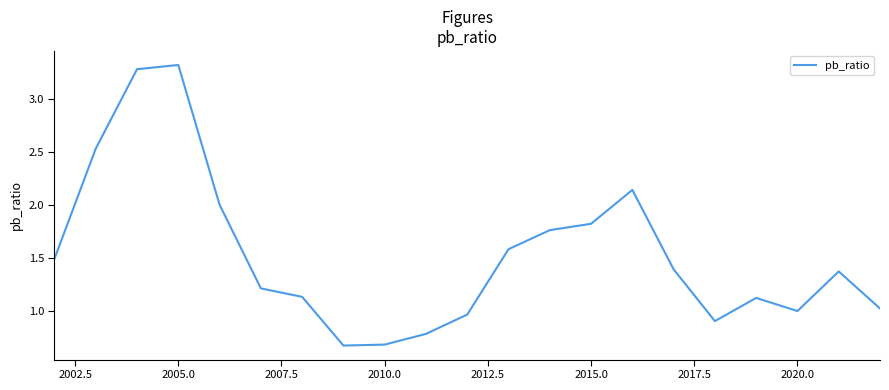

What is the greatest value displayed?

3.3